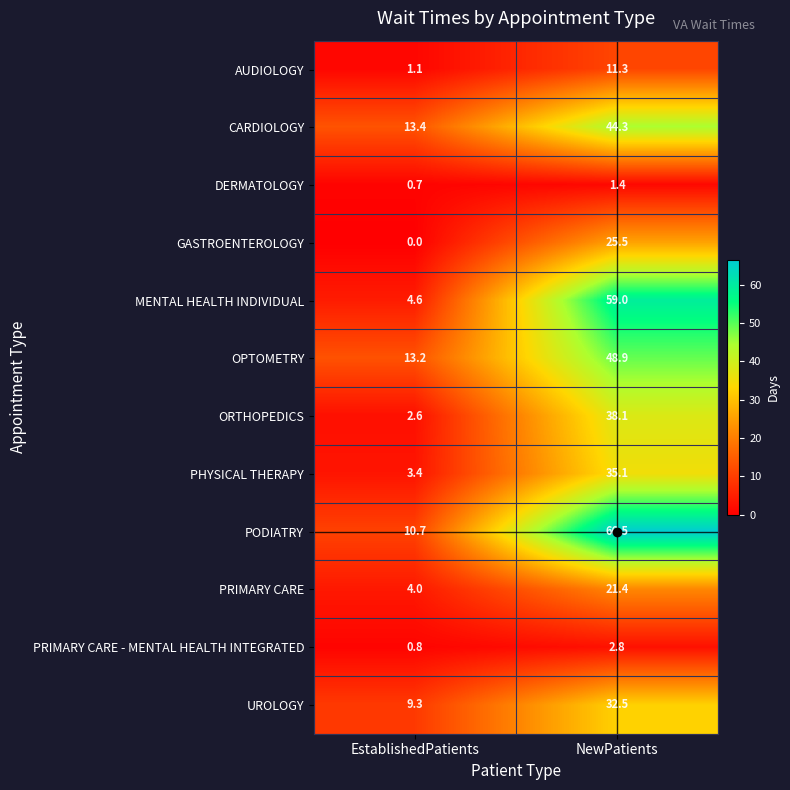

What is the spread (max minus min) of values at EstablishedPatients?

13.4